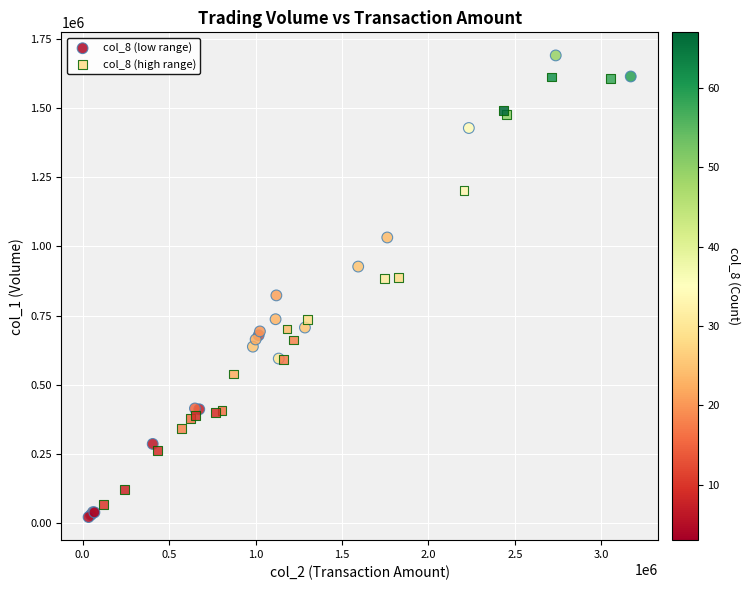

Which series contains the highest Y value?

col_8 (low range)